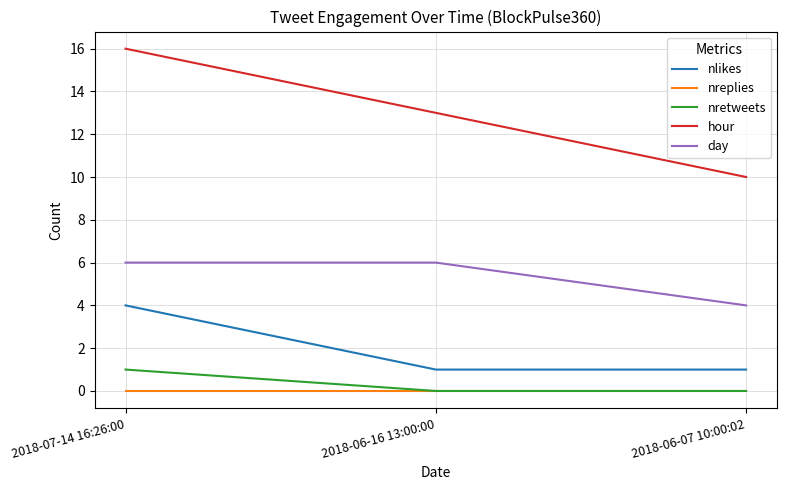

What is the highest value of the nlikes series?

4